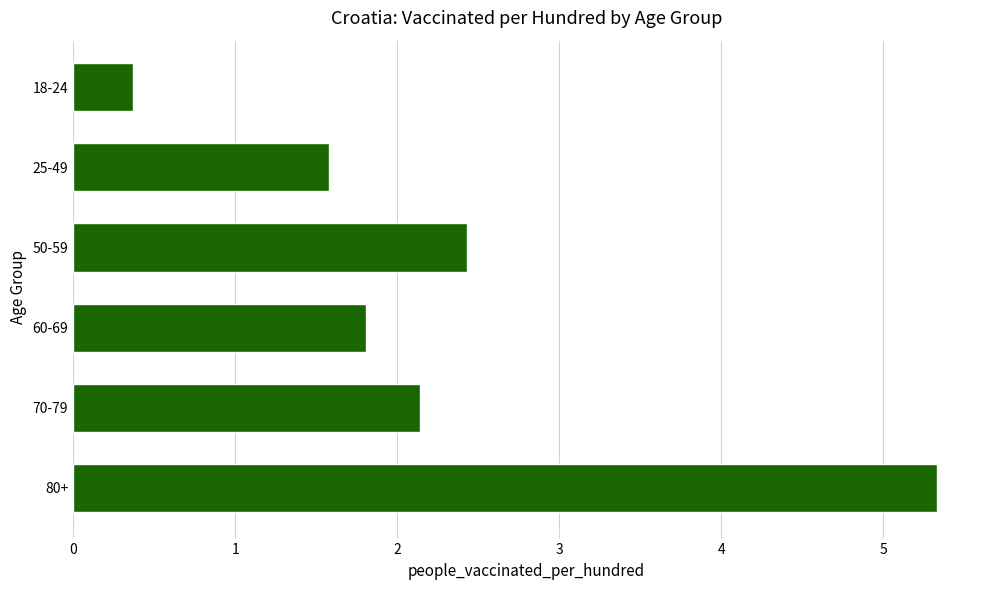

The value at 70-79 is 3.7. True or false?

False